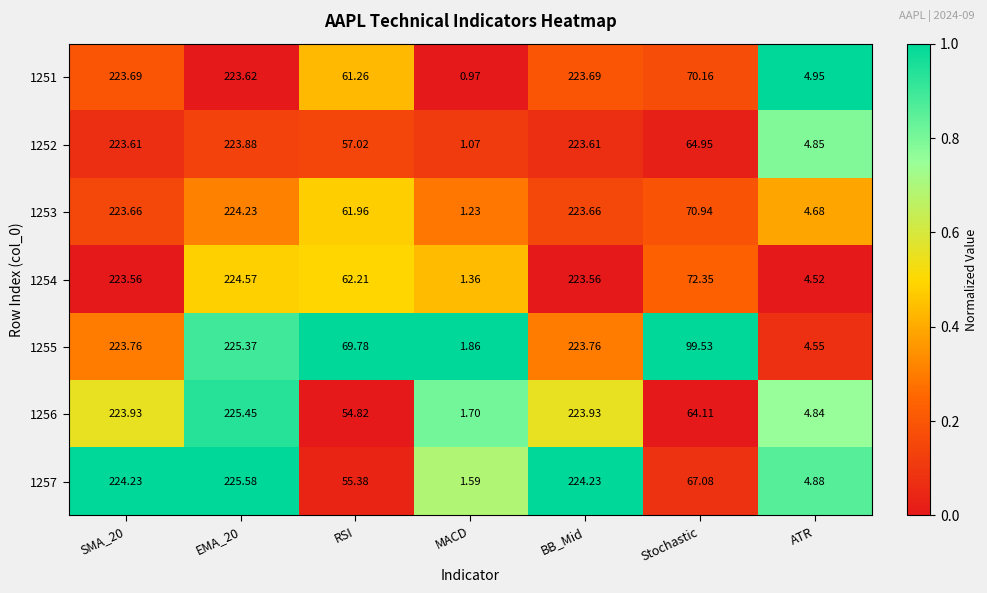

At which label does 1251 reach its minimum?

MACD